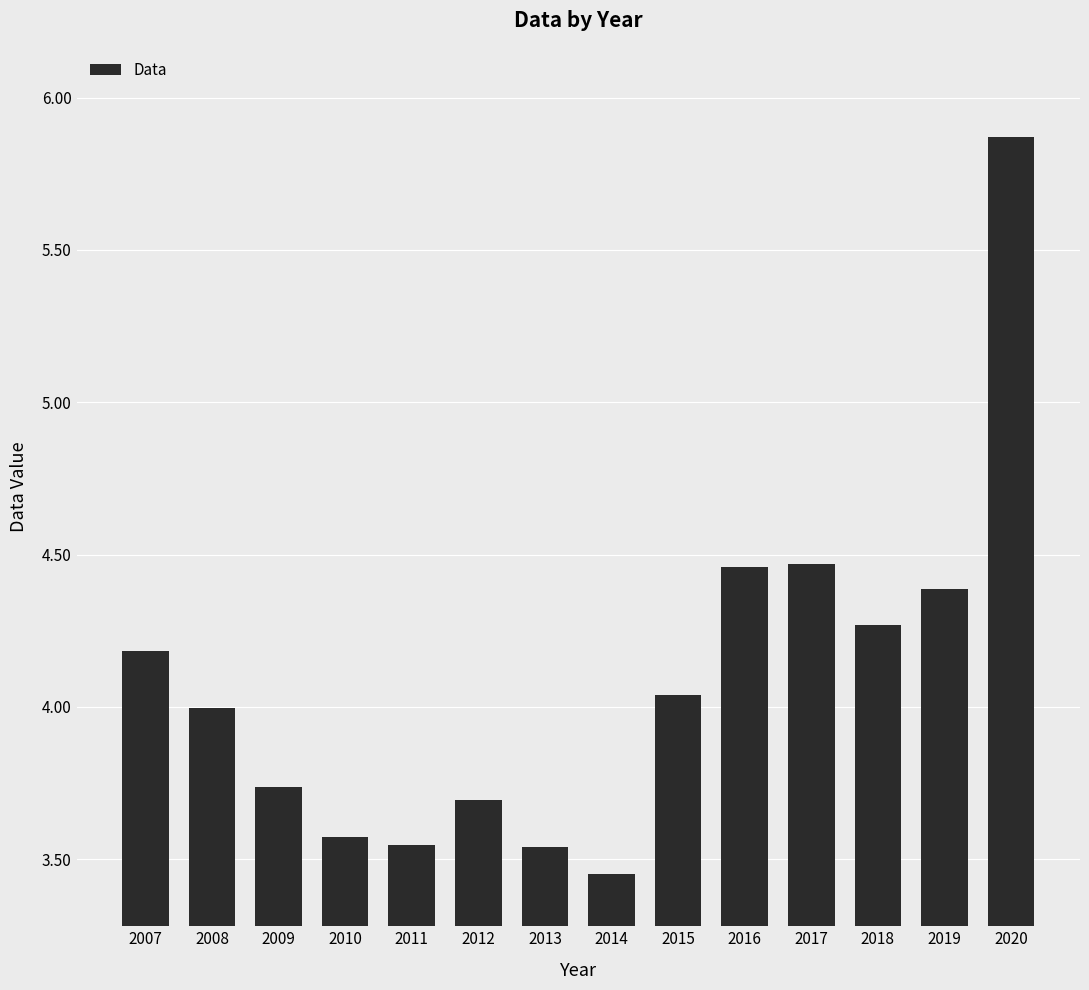

The value at 2008 is 4.0. True or false?

True